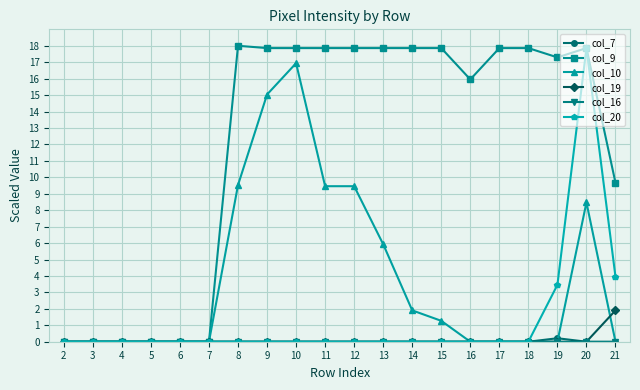

At how many categories does at least one series exceed 3?

14